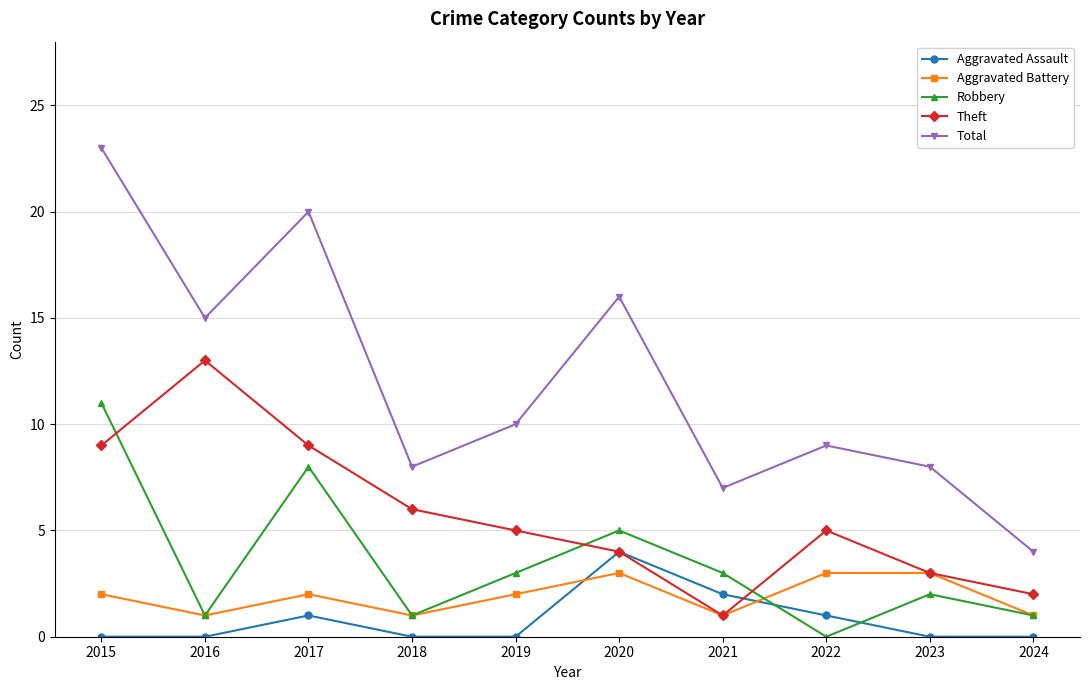

How many Aggravated Battery values are between 1 and 3?

10